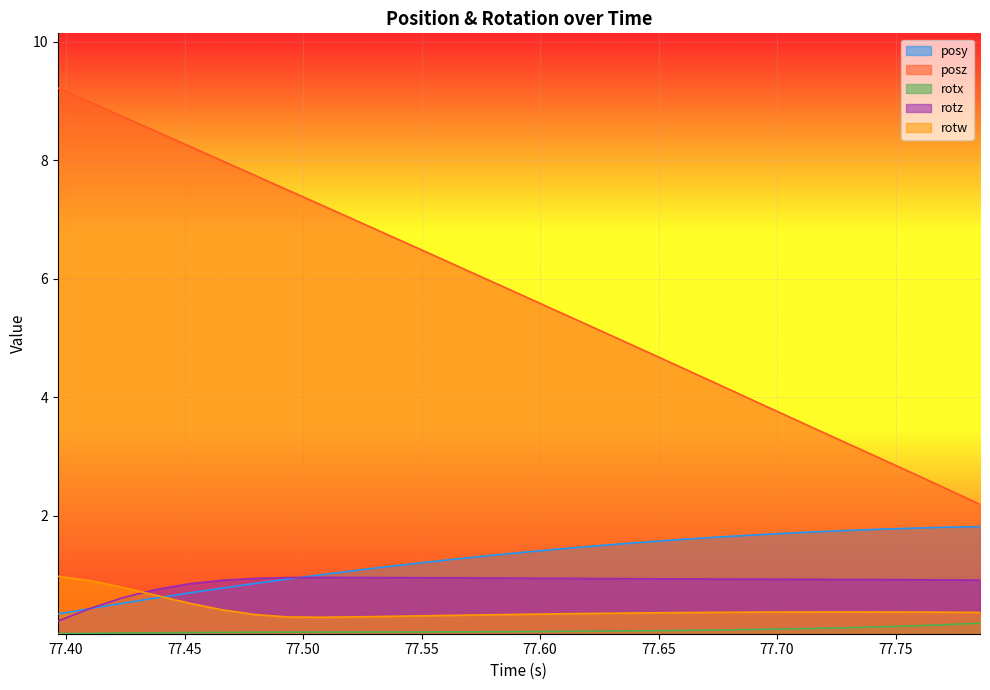

Which series has the largest total across all categories?

posz